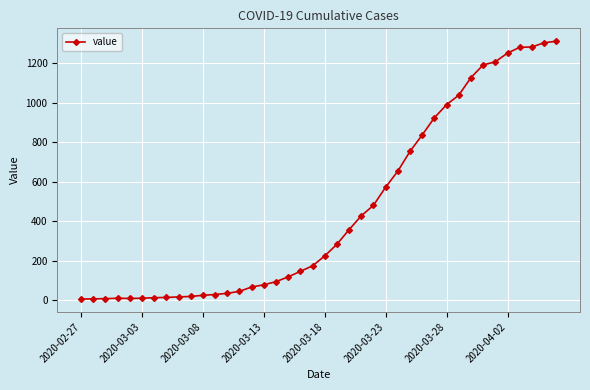

True or false: the data has more than 0 interior local peaks.

True